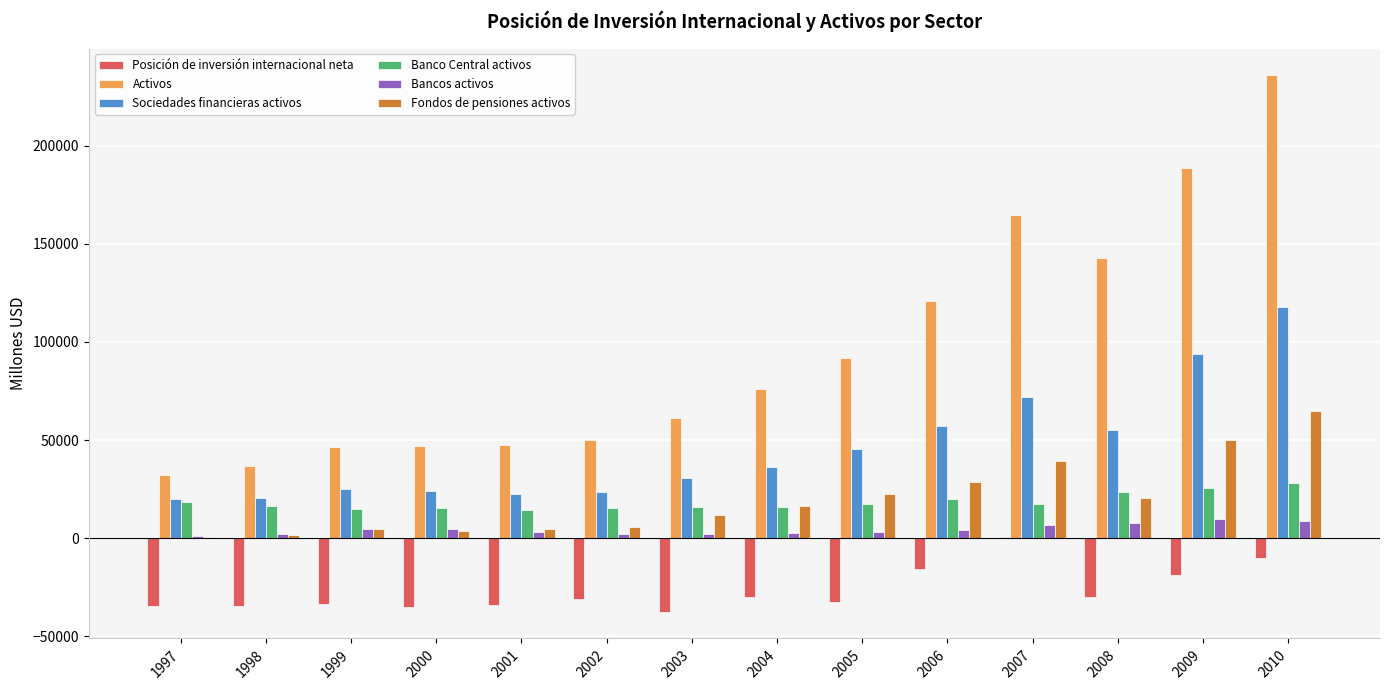

The Banco Central activos series shows 26061 at 2000. True or false?

False